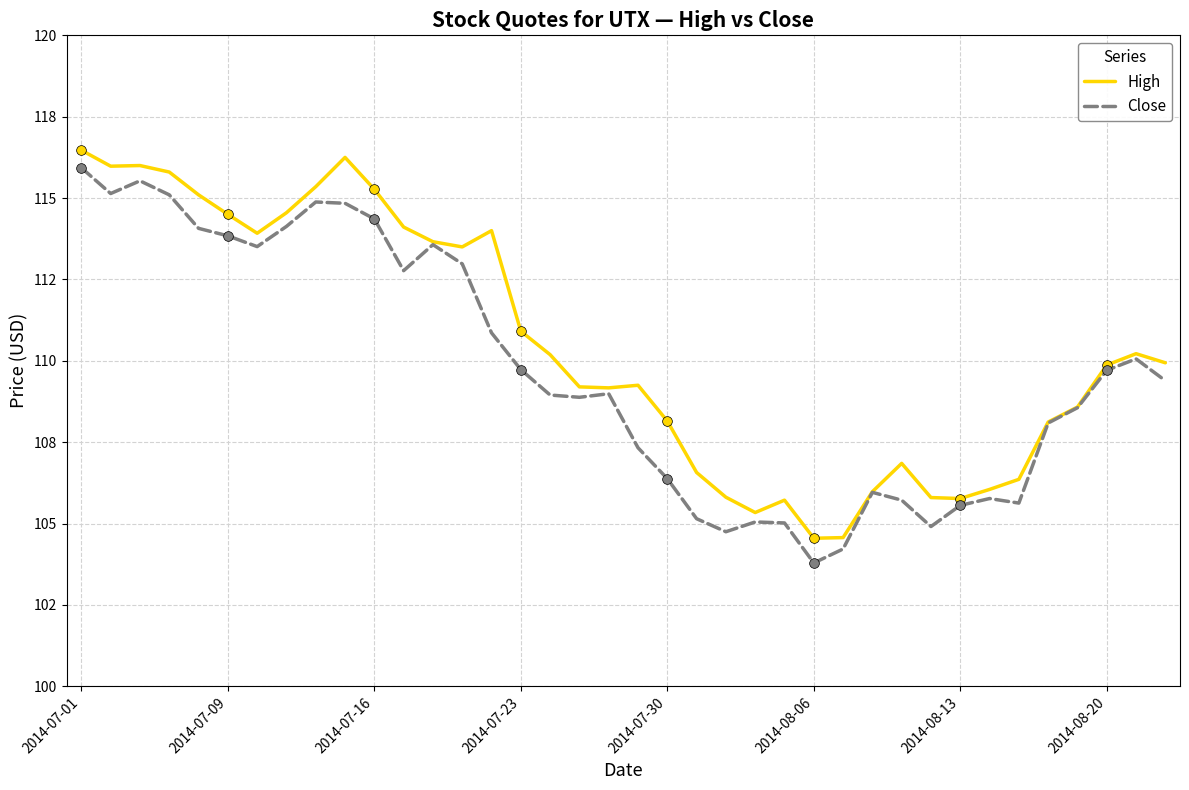

Is this an area chart (filled region under the line)?

No